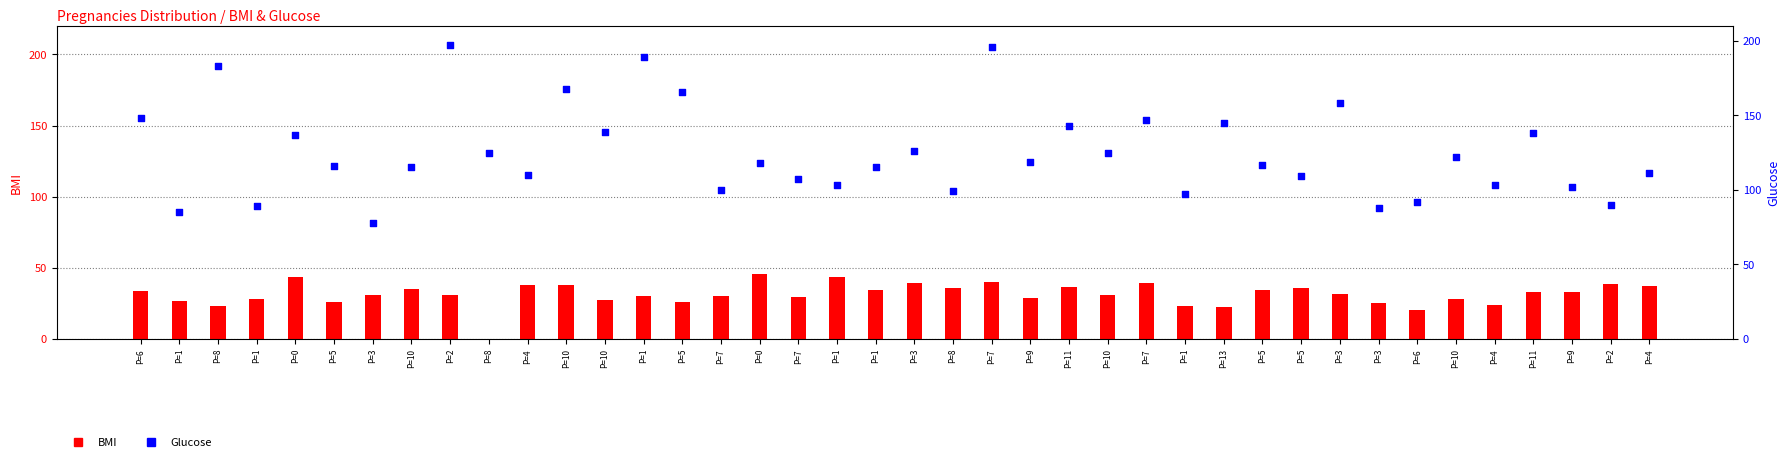

Which series reaches the maximum Y coordinate?

Glucose